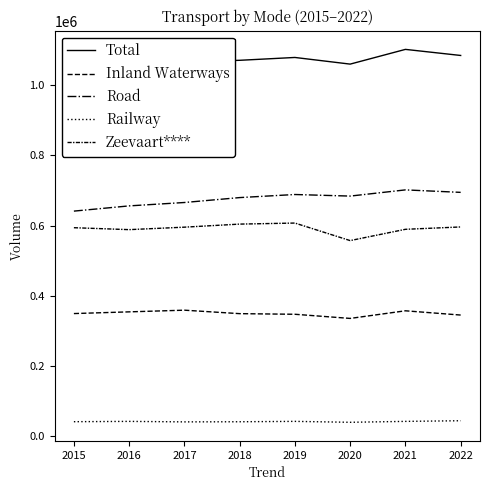

Reading left to right, transcribe all the data shown in this chart.

Total: 1032976	1053630	1066615	1071103	1079205	1060257	1102205	1084894
Inland Waterways: 349717	354587	359356	349480	347714	335892	357594	345479
Road: 641538	656428	666069	680065	688837	684348	701990	694946
Railway: 41721	42615	41190	41558	42654	40017	42621	44469
Zeevaart****: 594272	588772	595810	604542	607527	557583	589706	596425